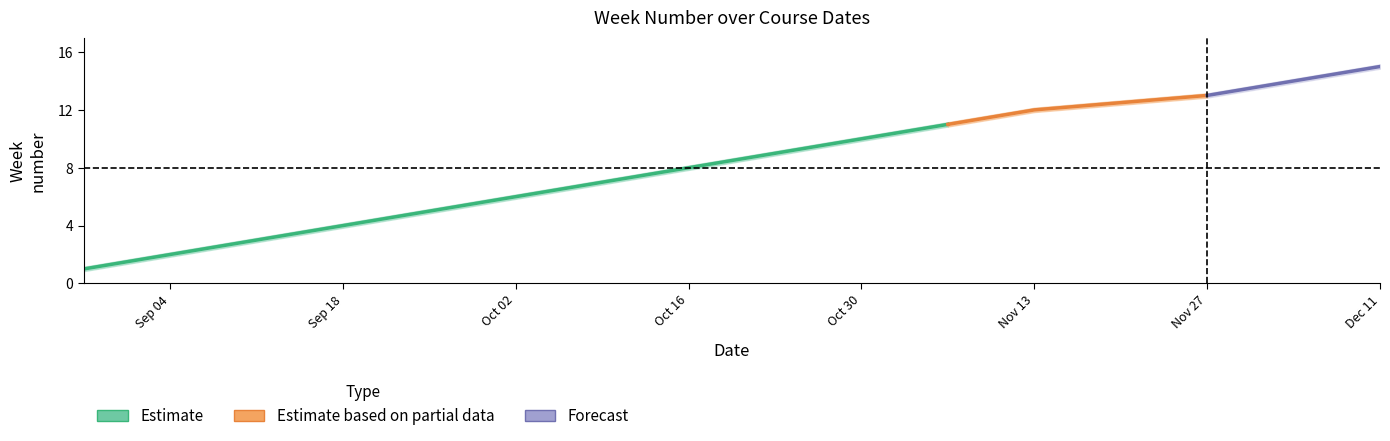

Reading left to right, list all the values displayed in this chart.

Week: 2018-08-28=1.0	2018-09-04=2.0	2018-09-11=3.0	2018-09-18=4.0	2018-09-25=5.0	2018-10-02=6.0	2018-10-09=7.0	2018-10-16=8.0	2018-10-23=9.0	2018-10-30=10.0	2018-11-06=11.0	2018-11-13=12.0	2018-11-27=13.0	2018-12-04=14.0	2018-12-11=15.0
Week_upper: 2018-08-28=1.1	2018-09-04=2.1	2018-09-11=3.1	2018-09-18=4.2	2018-09-25=5.2	2018-10-02=6.2	2018-10-09=7.2	2018-10-16=8.2	2018-10-23=9.2	2018-10-30=10.2	2018-11-06=11.2	2018-11-13=12.2	2018-11-27=13.2	2018-12-04=14.2	2018-12-11=15.2
Week_lower: 2018-08-28=0.8	2018-09-04=1.9	2018-09-11=2.9	2018-09-18=3.9	2018-09-25=4.8	2018-10-02=5.8	2018-10-09=6.8	2018-10-16=7.8	2018-10-23=8.8	2018-10-30=9.8	2018-11-06=10.8	2018-11-13=11.8	2018-11-27=12.8	2018-12-04=13.8	2018-12-11=14.8